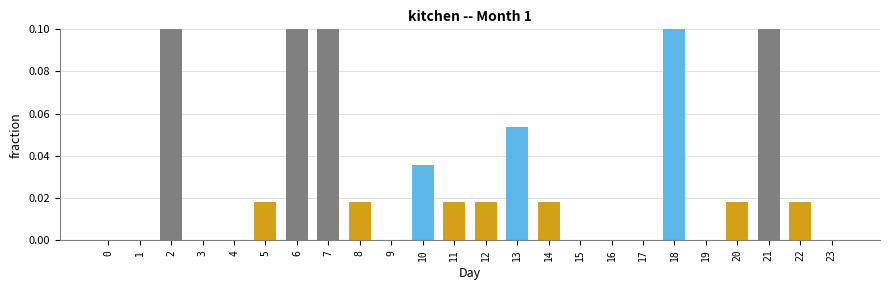

Is it true that the value at 7 is 0.2?

True